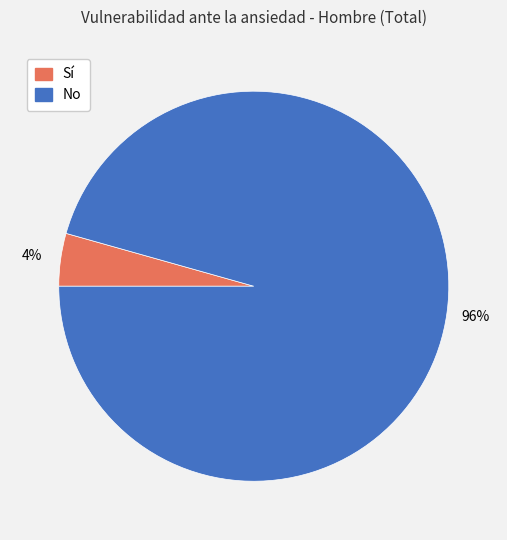

Combined, do Sí and No account for over 50%?

Yes